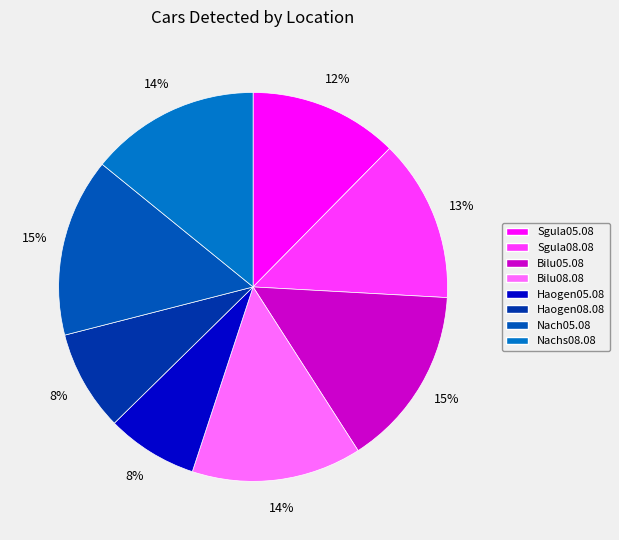

To the nearest percent, what percentage of the pie is Nachs08.08?

14%